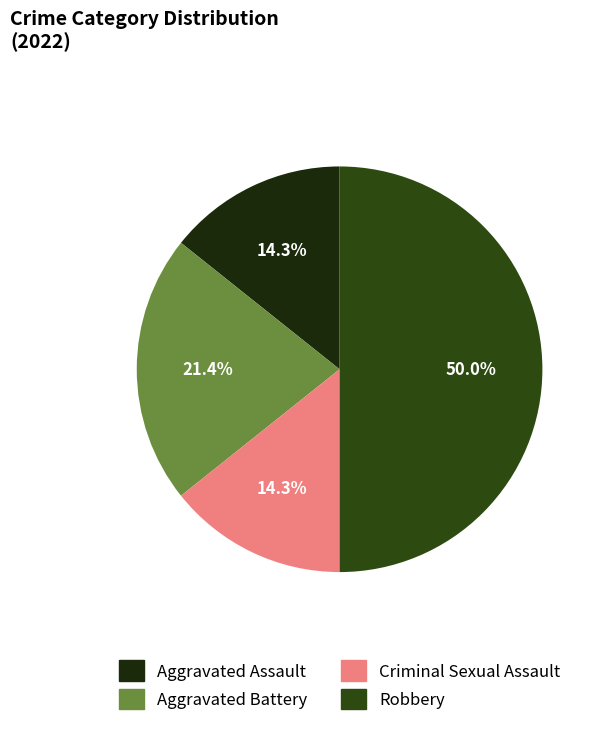

Is Aggravated Assault the majority of the pie?

No